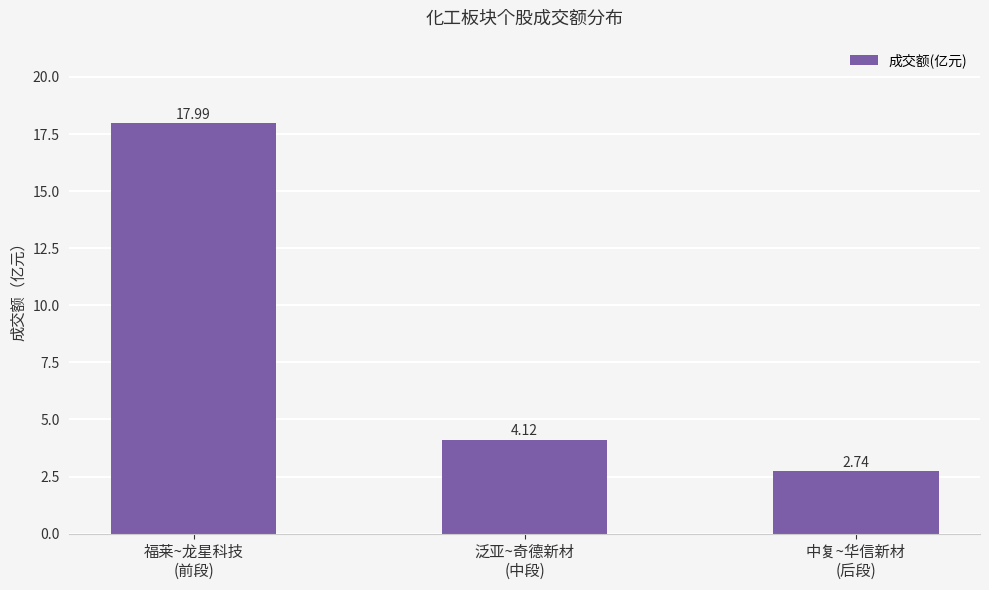

What is the label of the 2nd bar from the left?

泛亚~奇德新材
(中段)